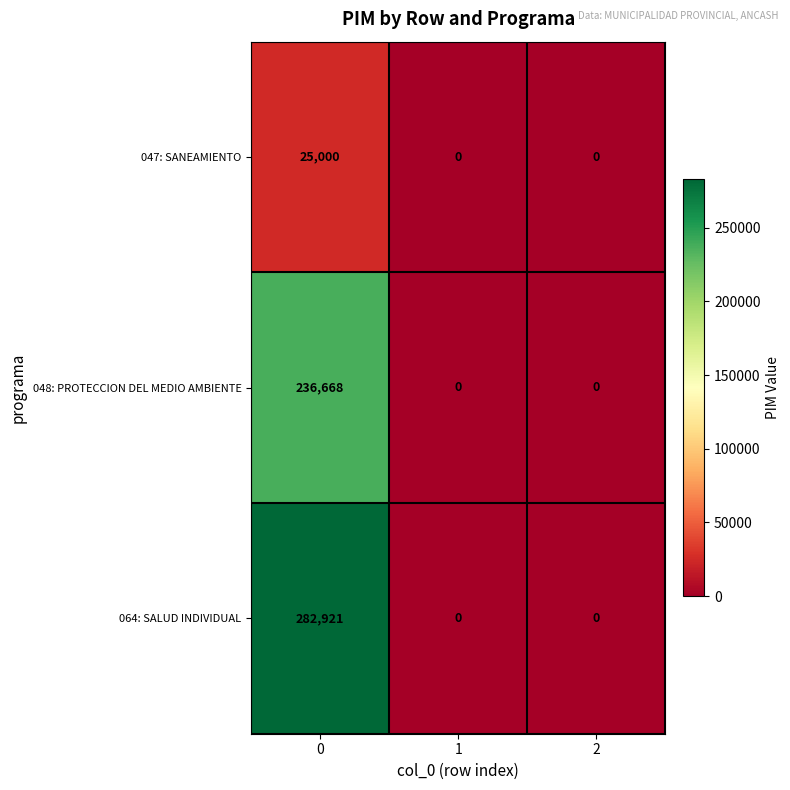

How many distinct data groups are displayed?

3